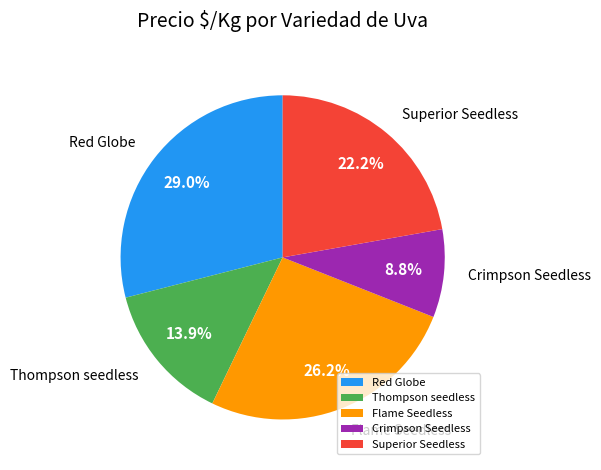

To the nearest percent, what is the average slice percentage?

20%